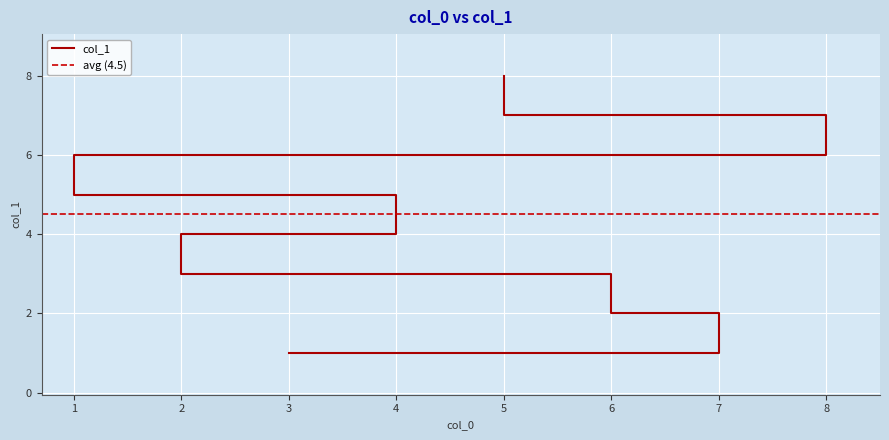

What is the difference between the values at 6 and 8?

4